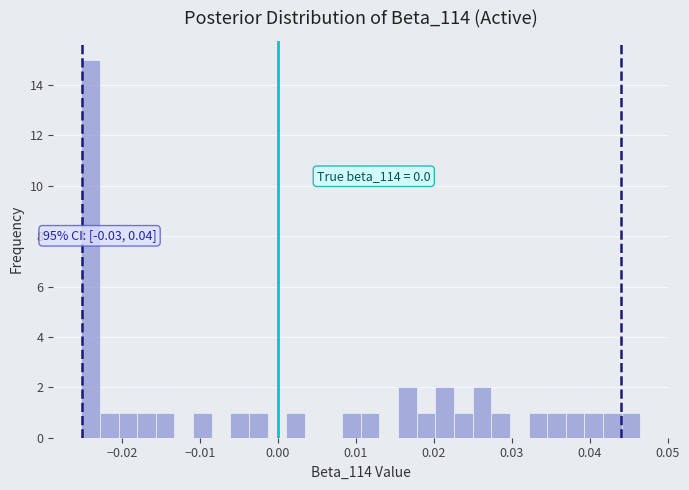

Around what value on the x-axis is the tallest bar? Give the approximate position of its centre, as read against the axis.

-0.024